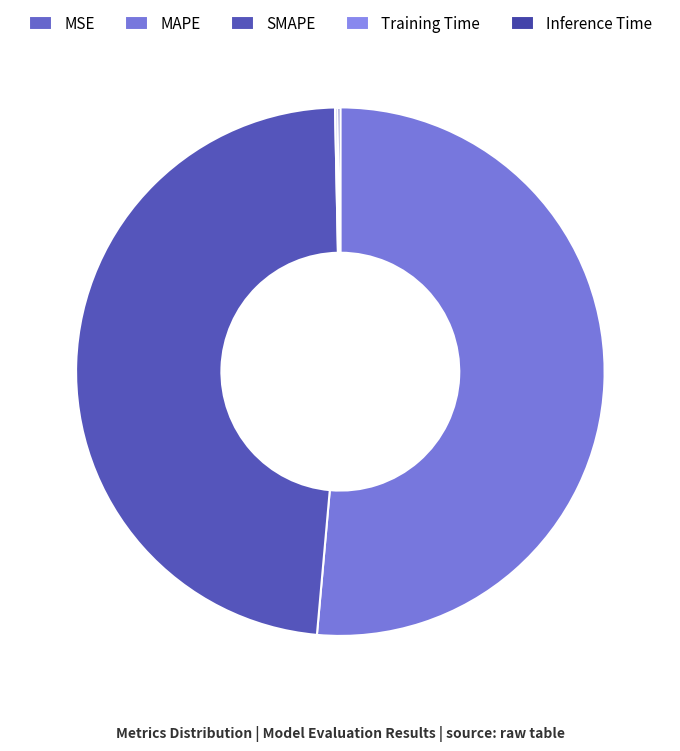

Count the number of slices in the pie.

5